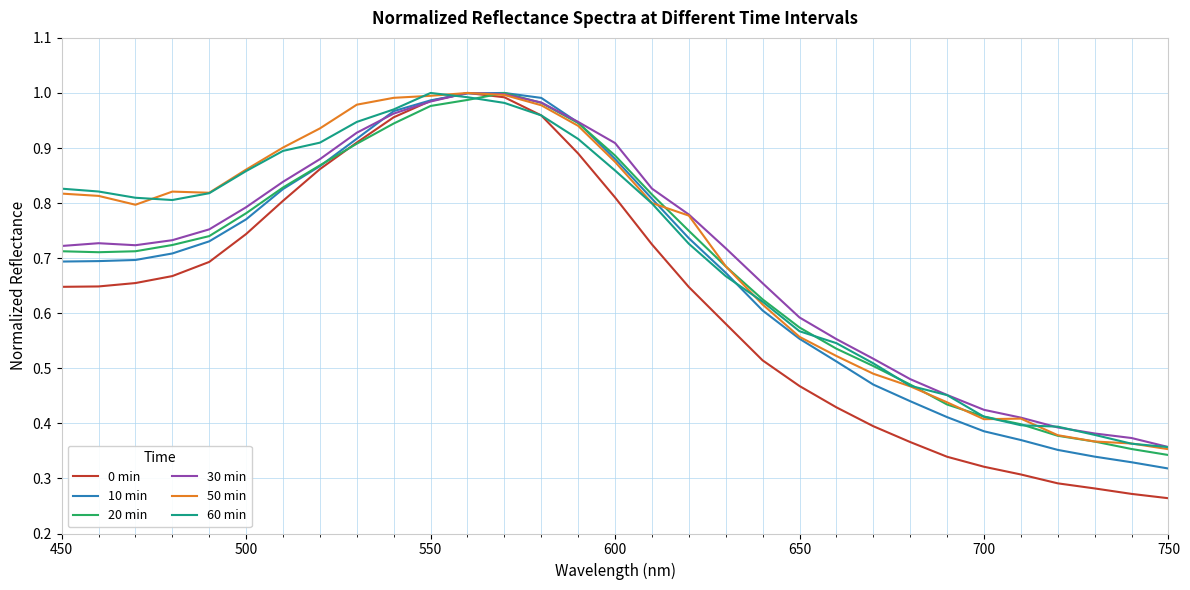

Which series has the largest range (max minus min)?

0 min